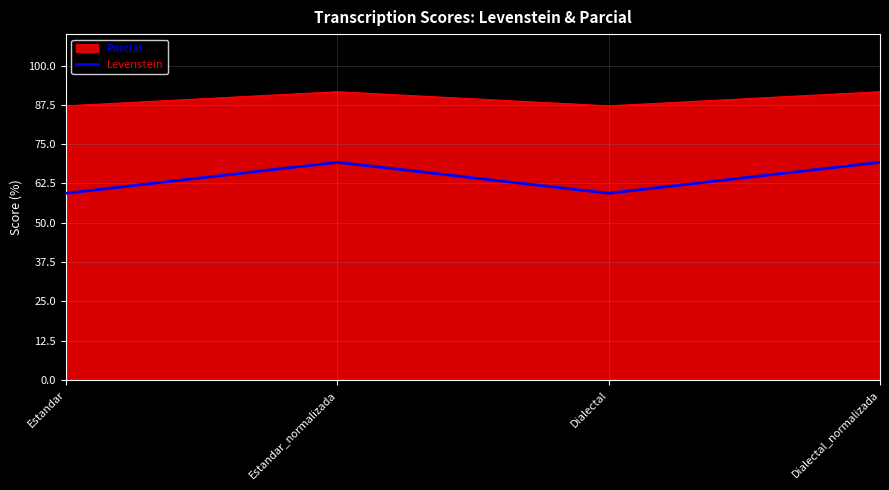

What is the difference between the highest and lowest values at Dialectal?

27.8